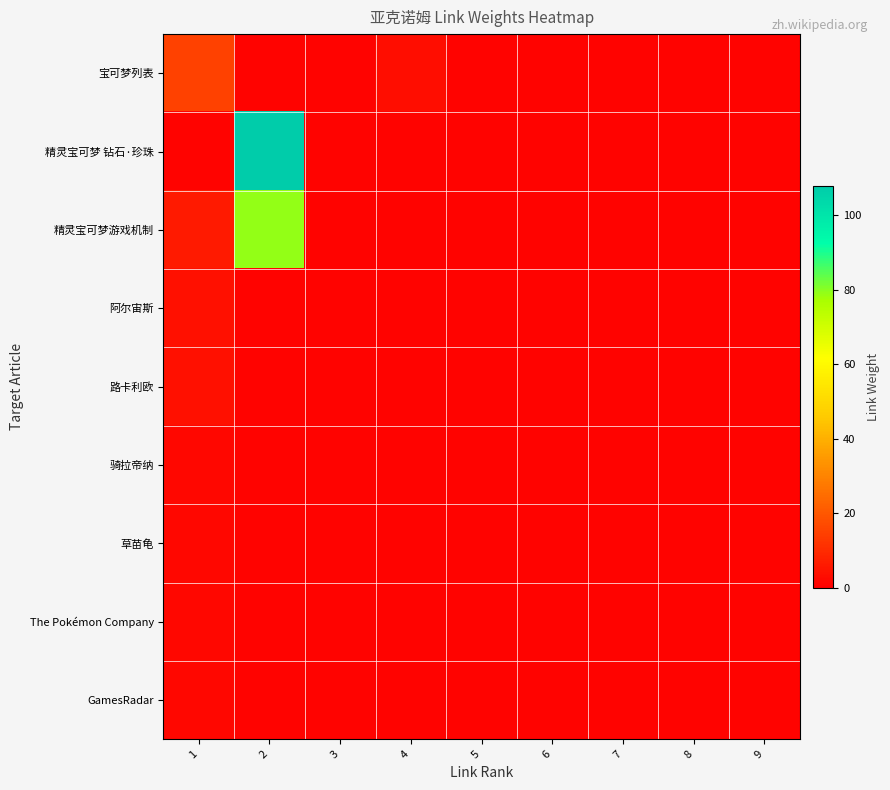

Reading left to right, extract all data points from this chart.

宝可梦列表: 1=15	2=1	3=1	4=3	5=1	6=1	7=1	8=1	9=1
精灵宝可梦 钻石·珍珠: 1=1	2=108	3=1	4=1	5=1	6=1	7=1	8=1	9=1
精灵宝可梦游戏机制: 1=6	2=79	3=1	4=1	5=1	6=1	7=1	8=1	9=1
阿尔宙斯: 1=4	2=1	3=1	4=1	5=1	6=1	7=1	8=1	9=1
路卡利欧: 1=4	2=1	3=1	4=1	5=1	6=1	7=1	8=1	9=1
骑拉帝纳: 1=2	2=1	3=1	4=1	5=1	6=1	7=1	8=1	9=1
草苗龟: 1=2	2=1	3=1	4=1	5=1	6=1	7=1	8=1	9=1
The Pokémon Company: 1=2	2=1	3=1	4=1	5=1	6=1	7=1	8=1	9=1
GamesRadar: 1=2	2=1	3=1	4=1	5=1	6=1	7=1	8=1	9=1